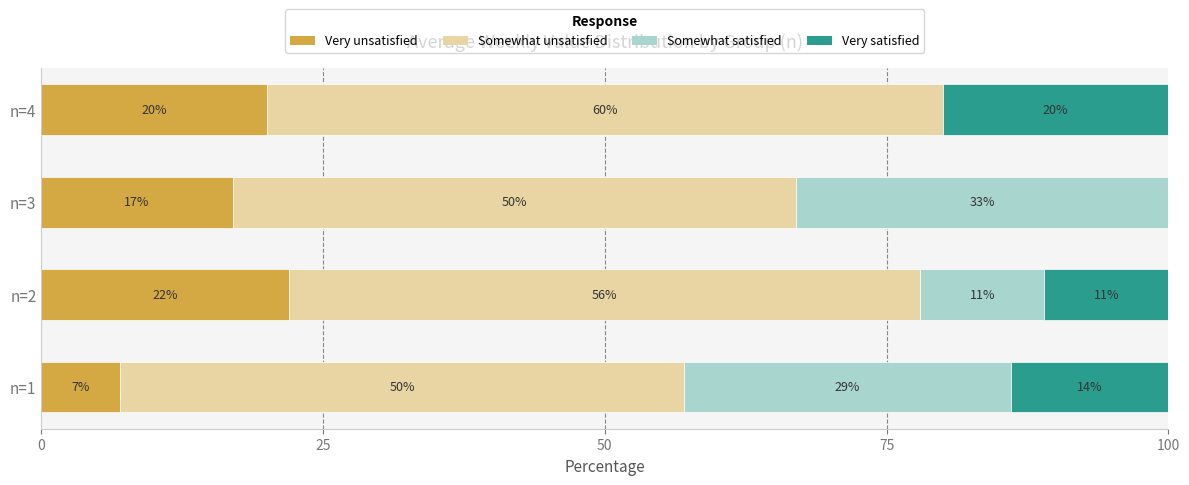

What is the total value across all series at n=2?

100